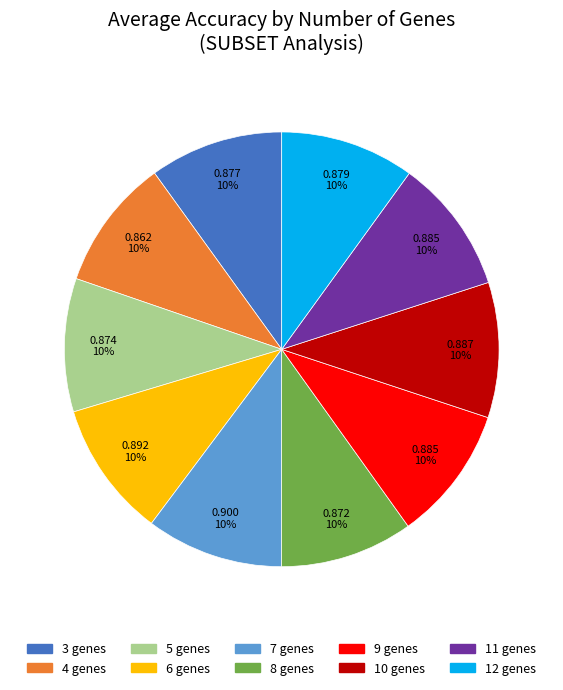

Is the sum of 10 genes and 3 genes greater than half?

No